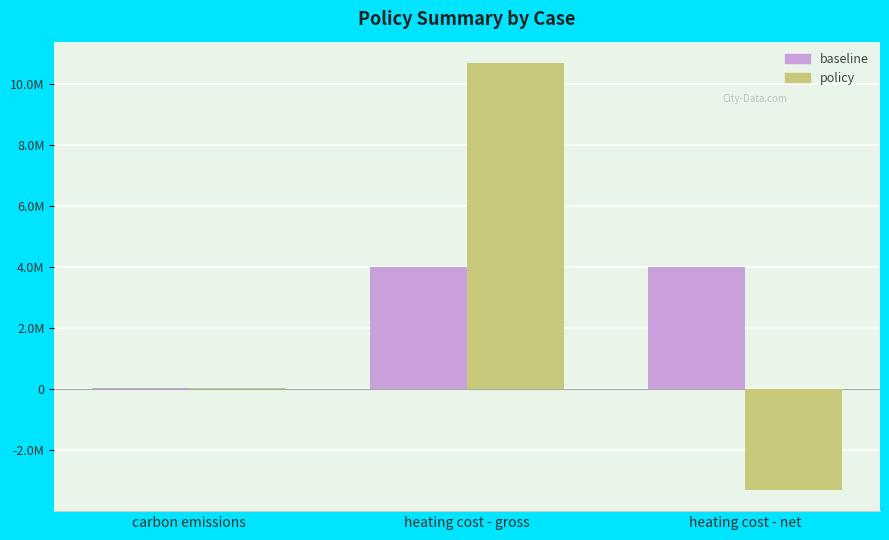

What is the average value of the baseline series?

2686370.6